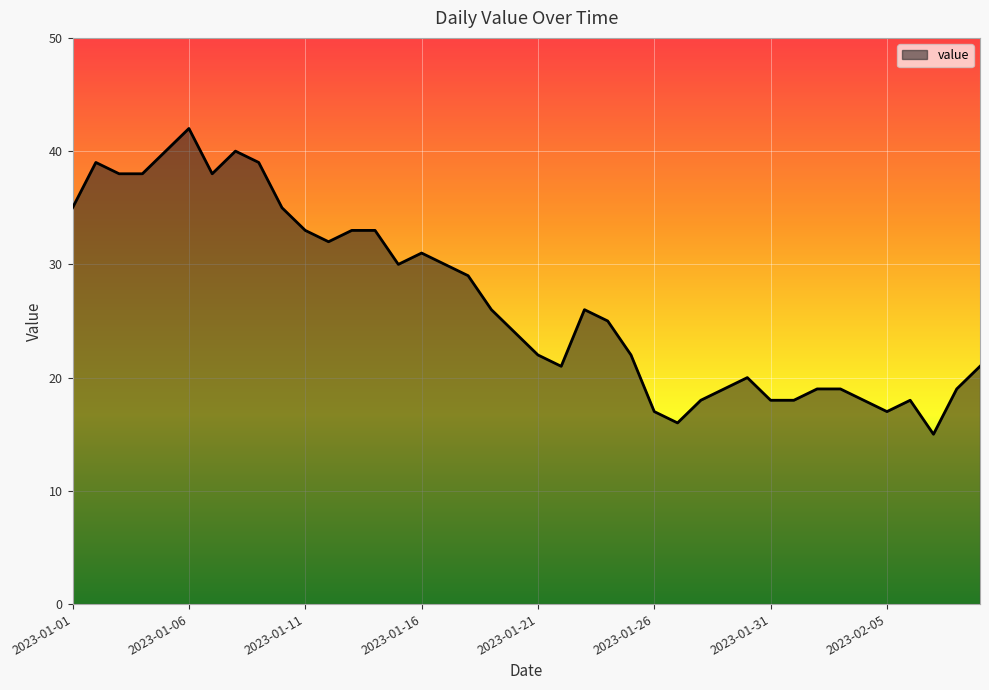

What is the difference between the maximum and minimum values?

27